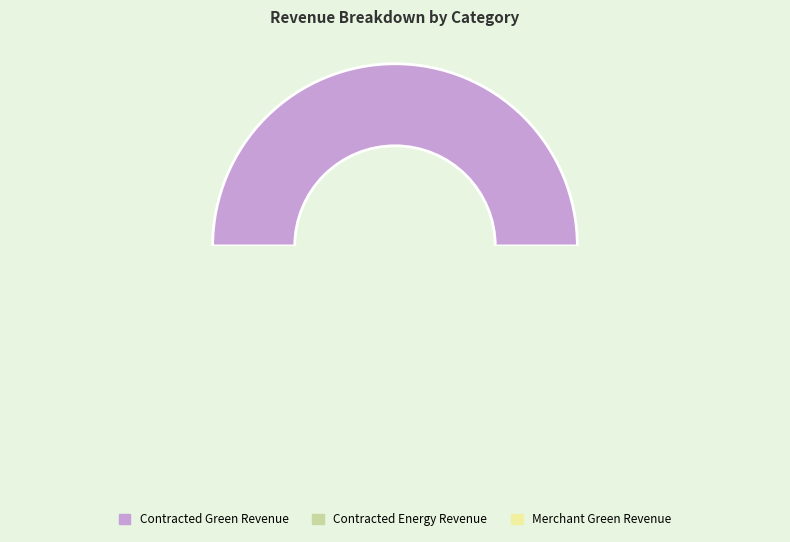

Combined, what portion of the pie is contractedGreenRevenue and contractedEnergyRevenue?

82.5%